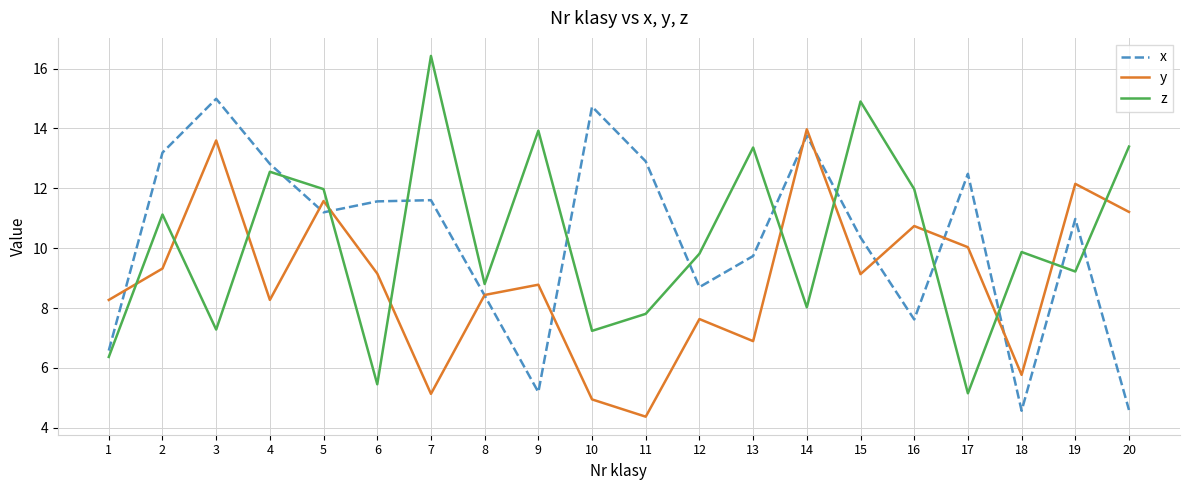

The z series shows 8.0 at 14. True or false?

True